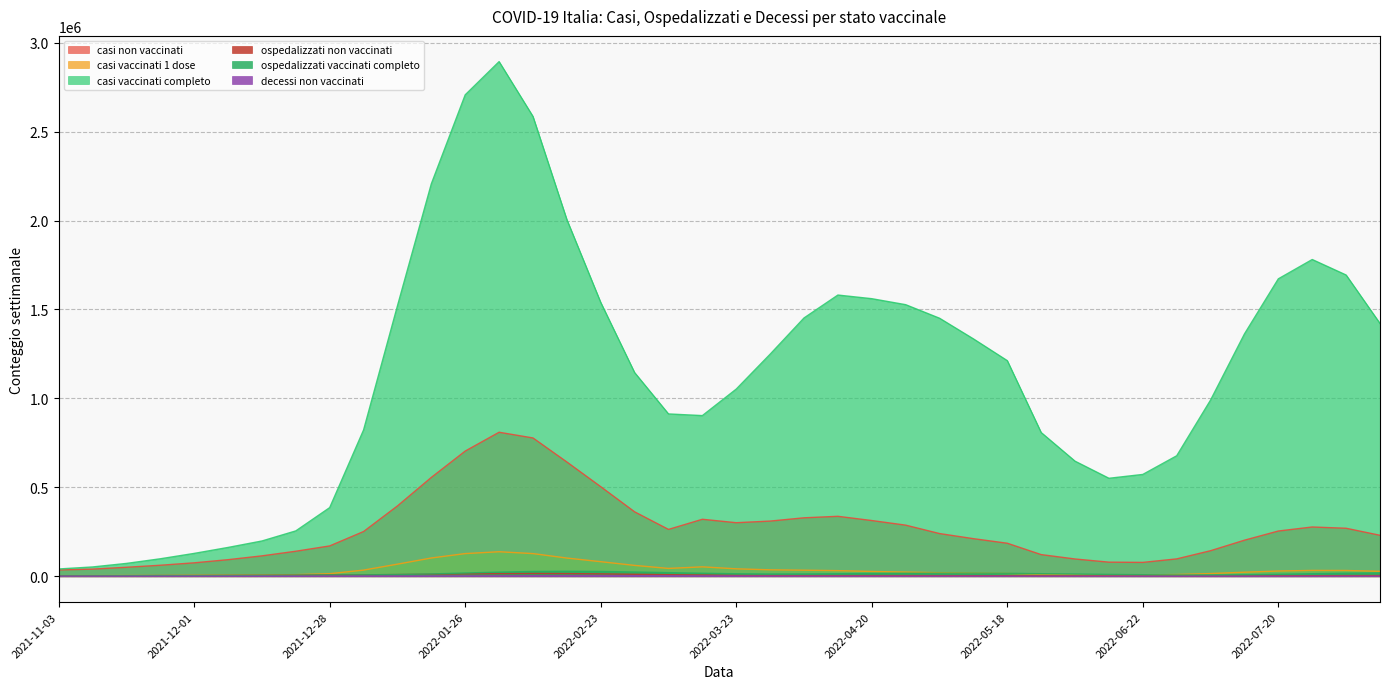

What is the smallest value displayed?

205